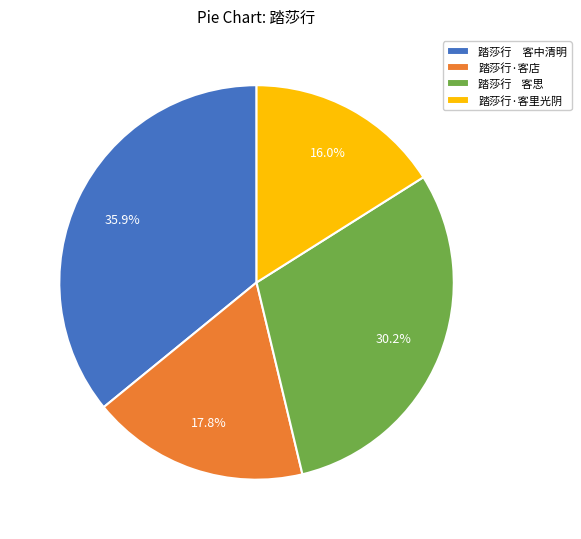

Count the number of slices in the pie.

4